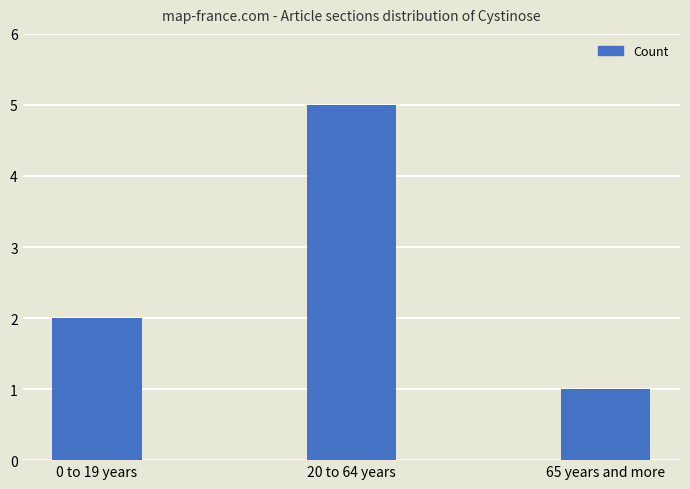

Reading left to right, list all the values displayed in this chart.

2	5	1